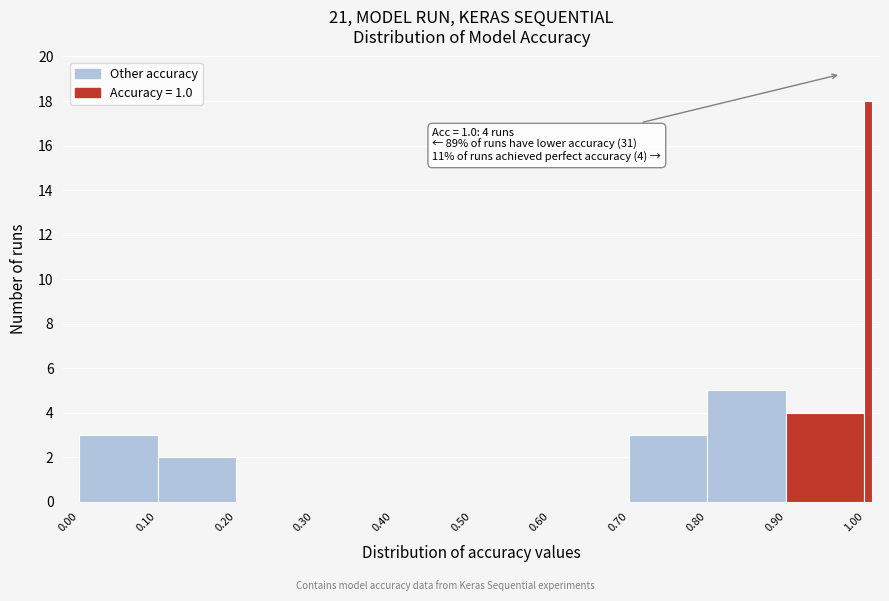

Read against the x-axis, roughly where is the centre of the tallest bar?

1.01